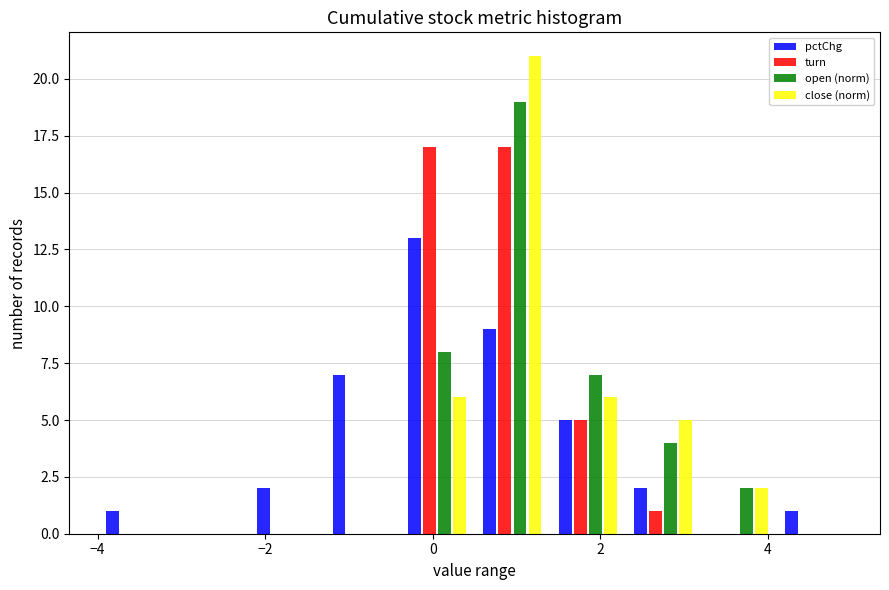

Reading left to right, transcribe this chart: for each range on the x-axis, give the height of each series' bar. Neither the bar edges nor the heights are printed on the chart, so give them approximately, as read against the axes.

-4.0 to -3.1: pctChg=1	turn=0	open (norm)=0	close (norm)=0
-3.1 to -2.2: pctChg=0	turn=0	open (norm)=0	close (norm)=0
-2.2 to -1.3: pctChg=2	turn=0	open (norm)=0	close (norm)=0
-1.3 to -0.4: pctChg=7	turn=0	open (norm)=0	close (norm)=0
-0.4 to 0.5: pctChg=13	turn=17	open (norm)=8	close (norm)=6
0.5 to 1.4: pctChg=9	turn=17	open (norm)=19	close (norm)=21
1.4 to 2.3: pctChg=5	turn=5	open (norm)=7	close (norm)=6
2.3 to 3.2: pctChg=2	turn=1	open (norm)=4	close (norm)=5
3.2 to 4.1: pctChg=0	turn=0	open (norm)=2	close (norm)=2
4.1 to 5.0: pctChg=1	turn=0	open (norm)=0	close (norm)=0